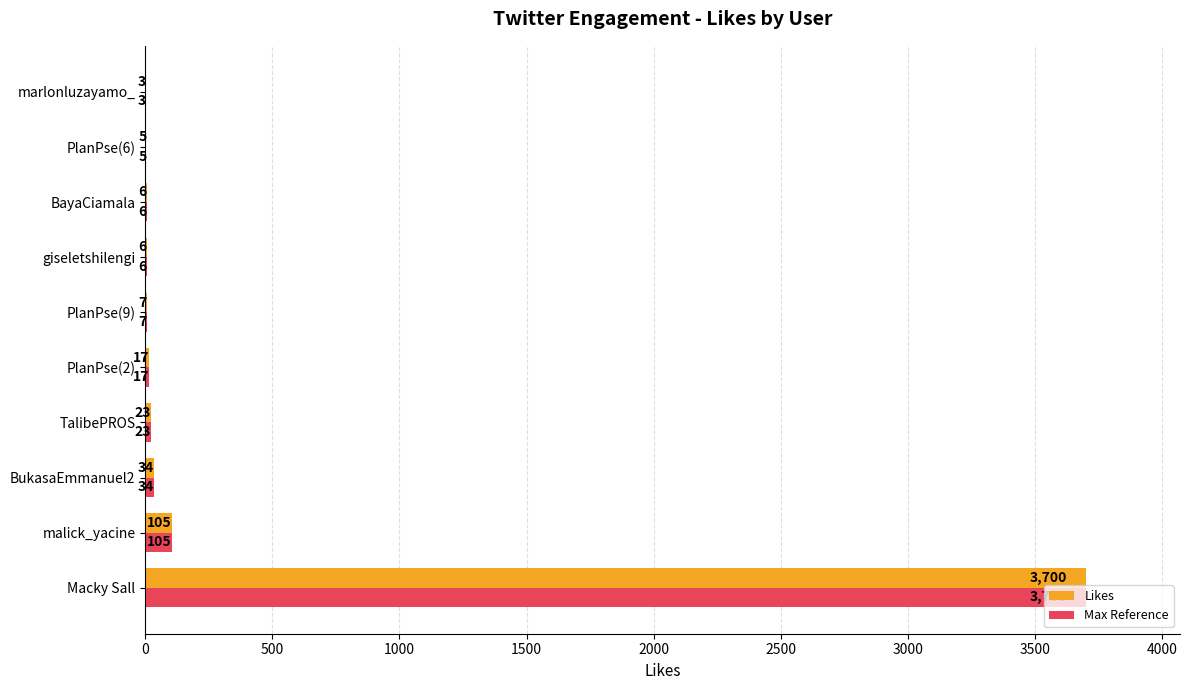

How many data points does each series have?

10